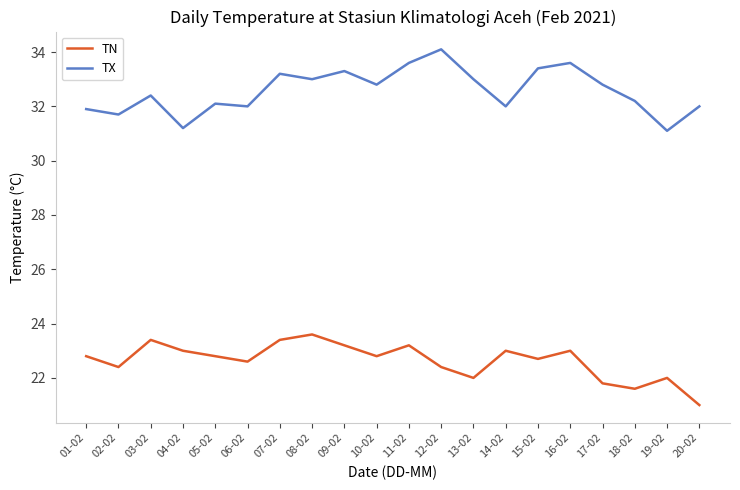

What is the difference between the TN values at 04-02 and 09-02?

0.2